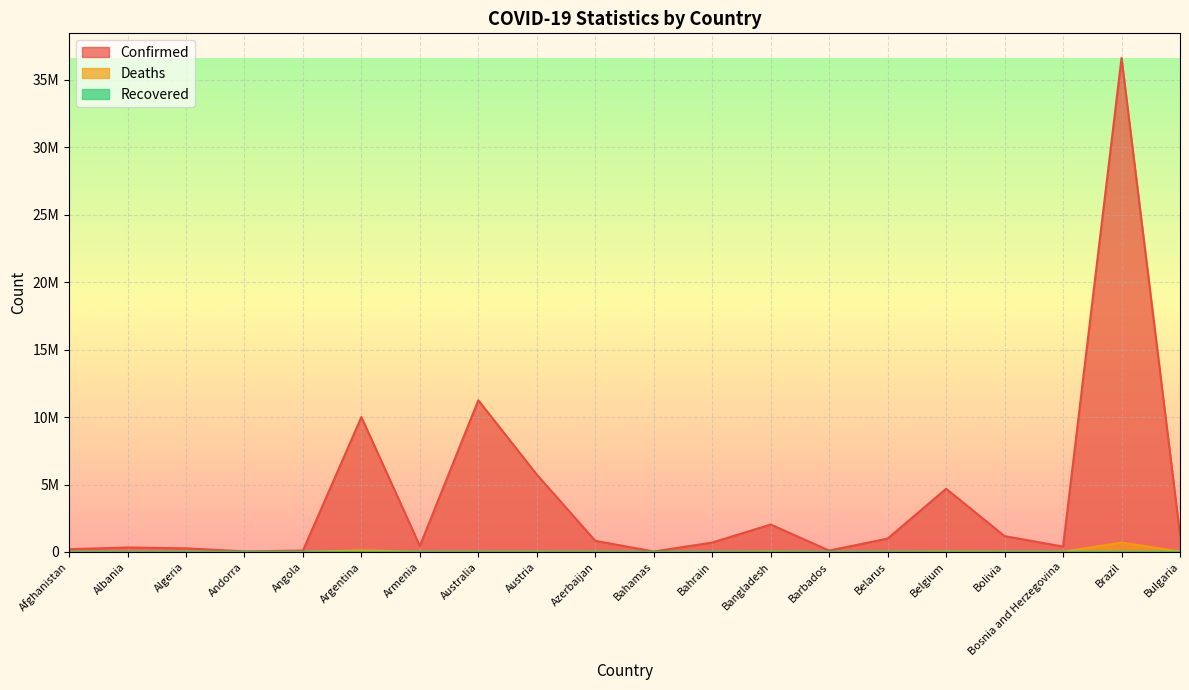

How many series are shown in this chart?

2